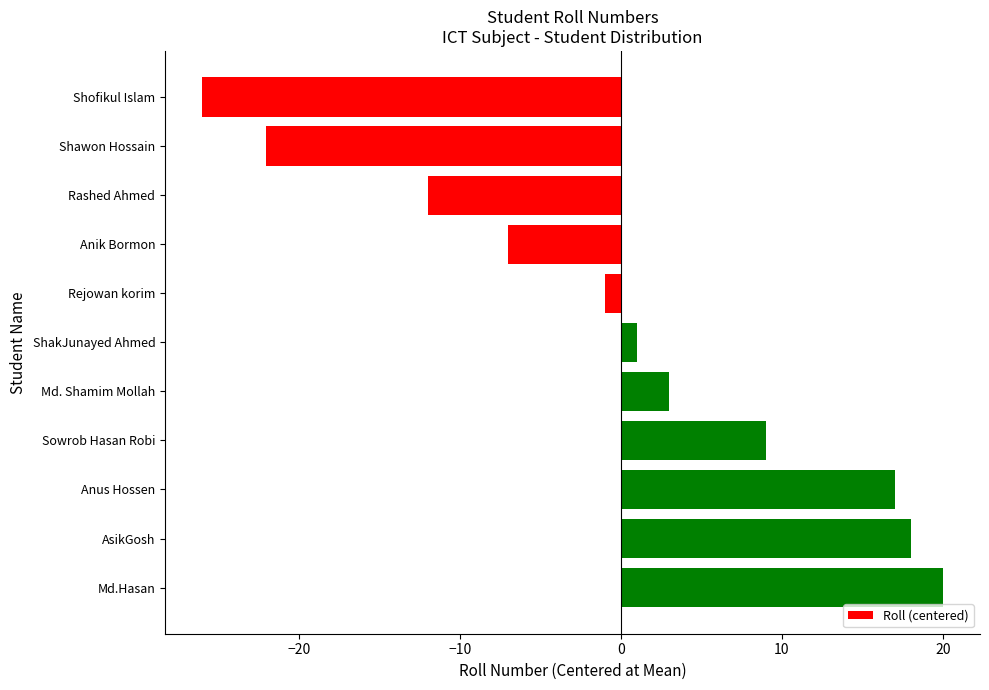

True or false: the data shows -26 at Shofikul Islam.

True